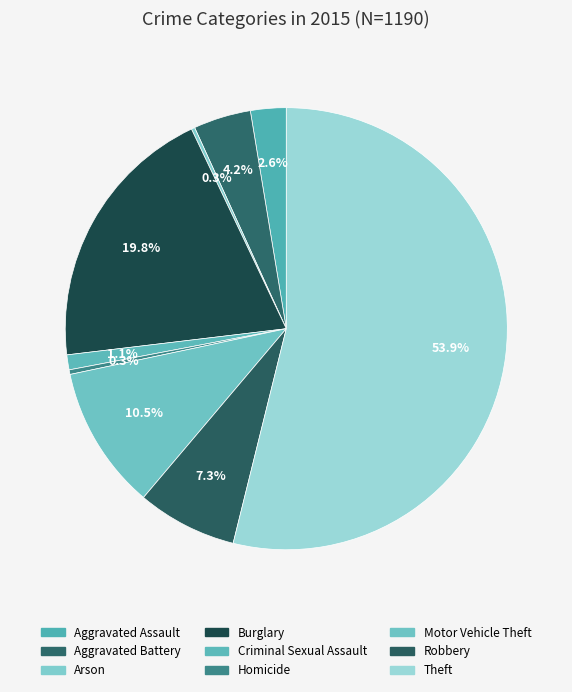

Does Robbery represent more than half of the total?

No